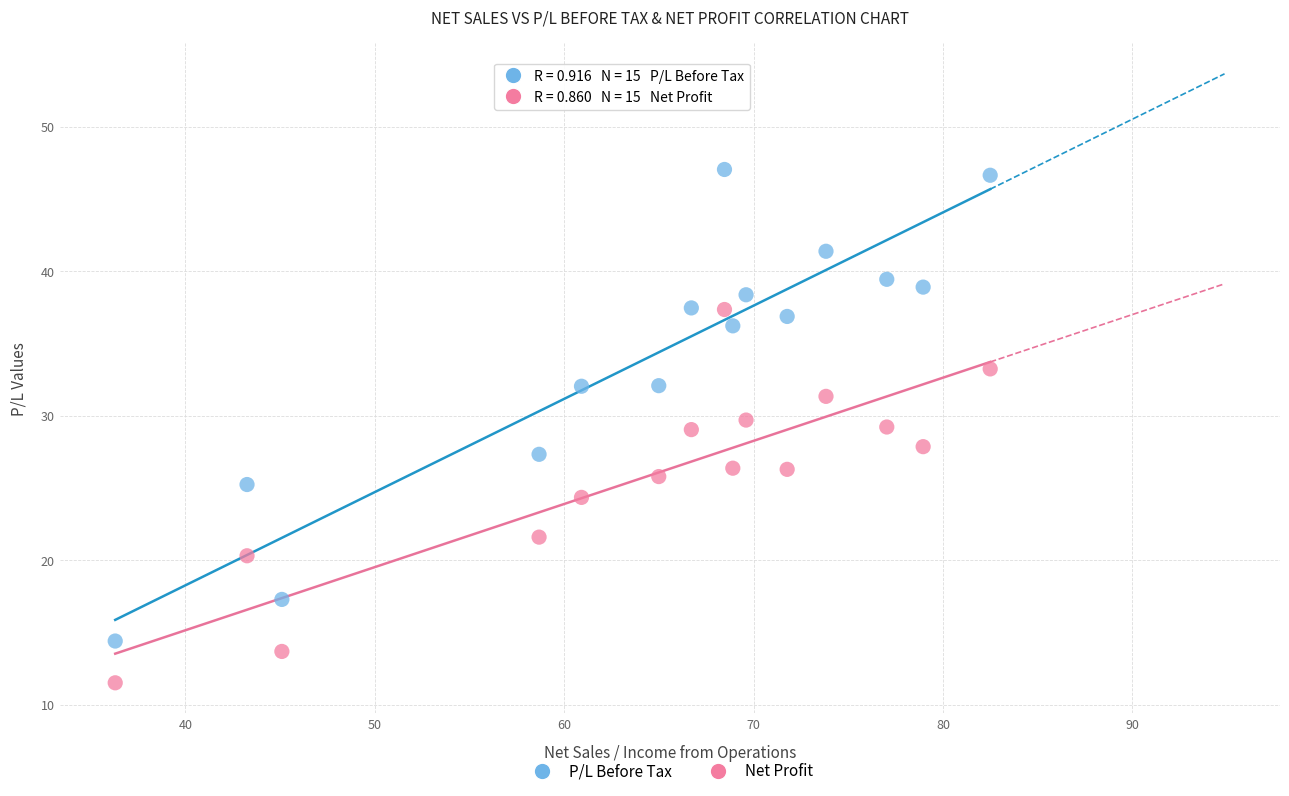

Which series has the widest spread of Y values?

P/L Before Tax